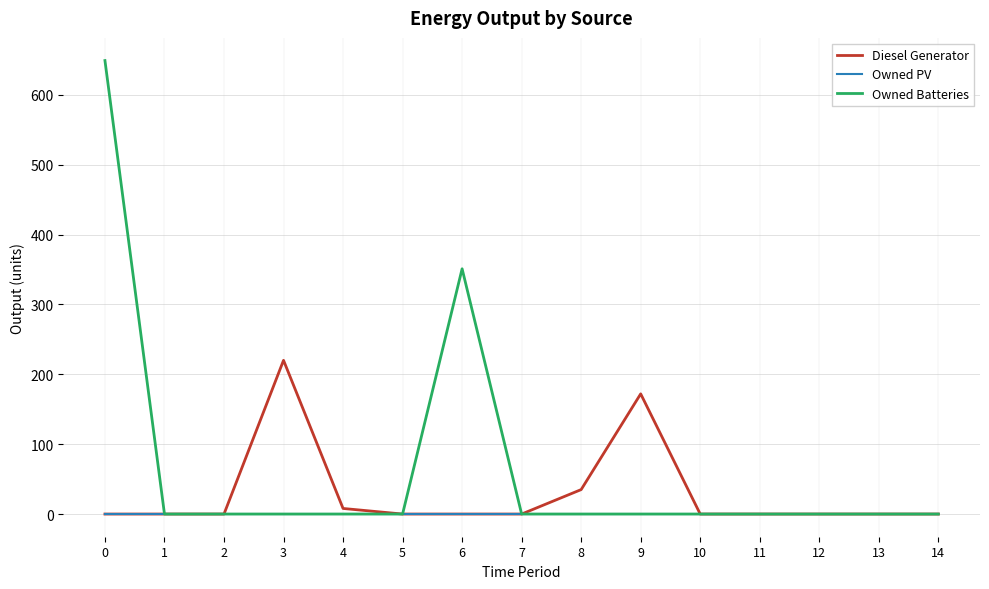

How many lines are shown in the chart?

3